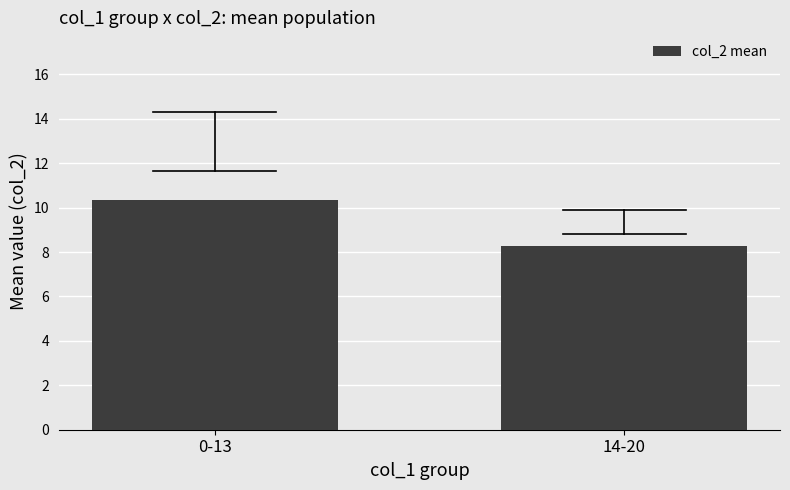

Between 0-13 and 14-20, which is larger?

0-13